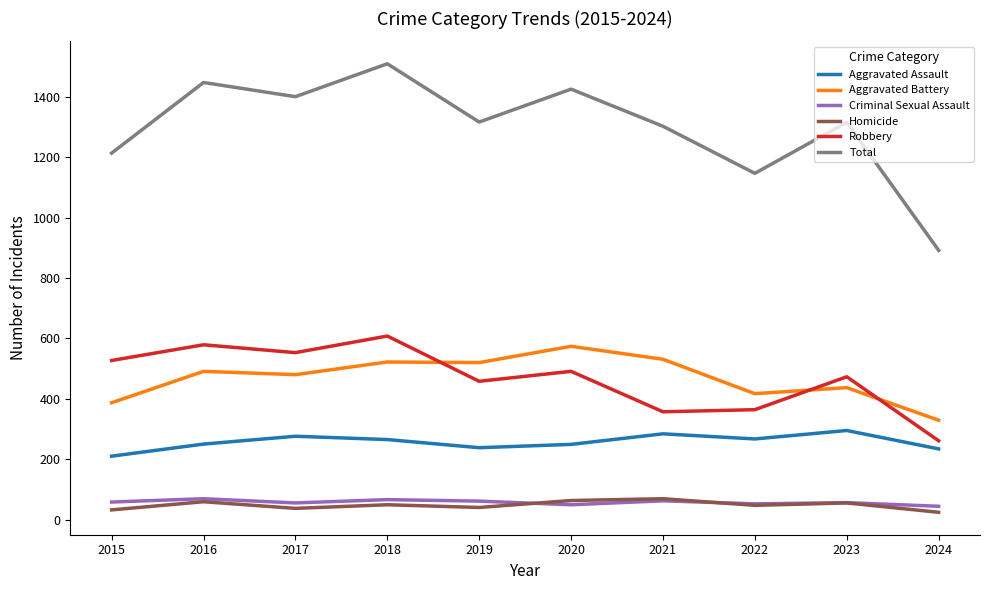

How many lines are shown in the chart?

6